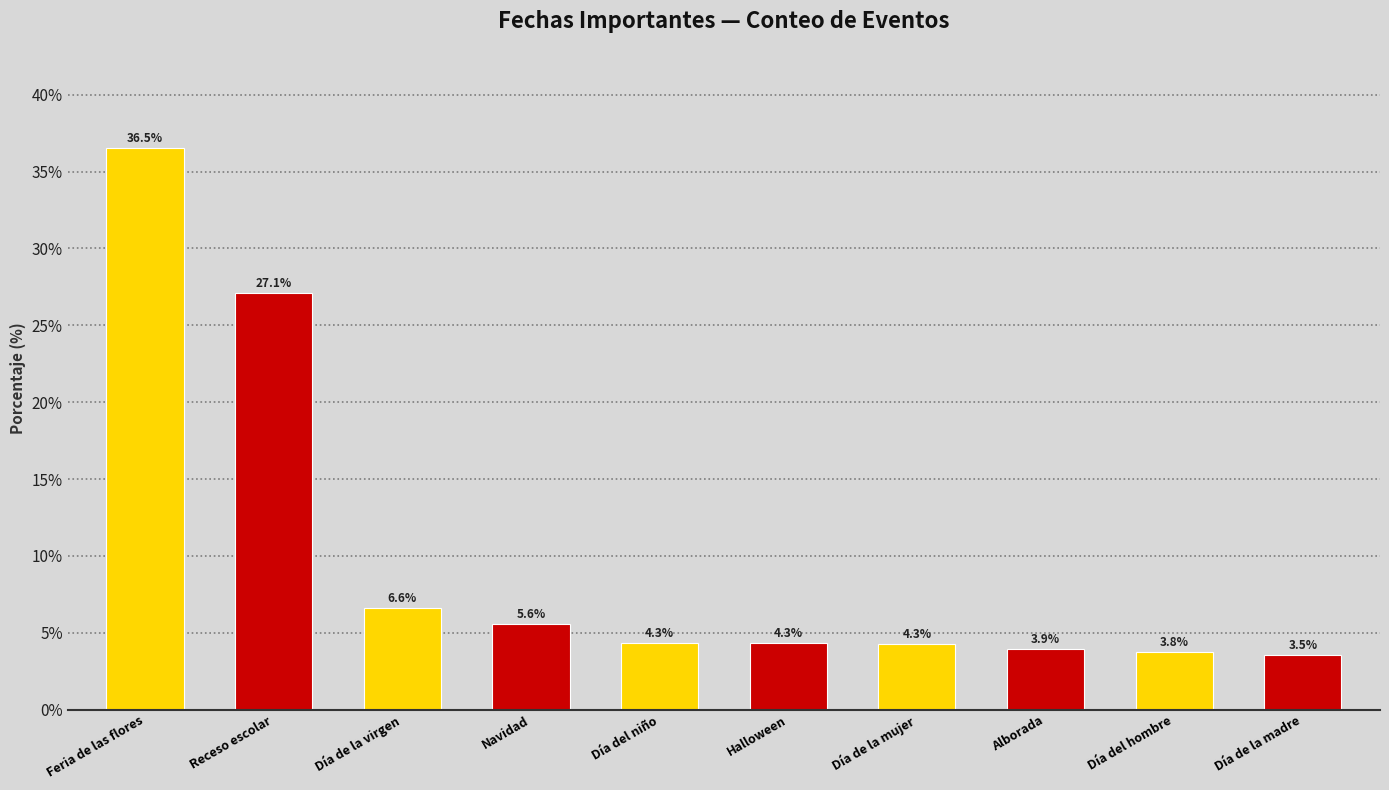

The chart shows a value of 1.3 at Día del hombre. True or false?

False